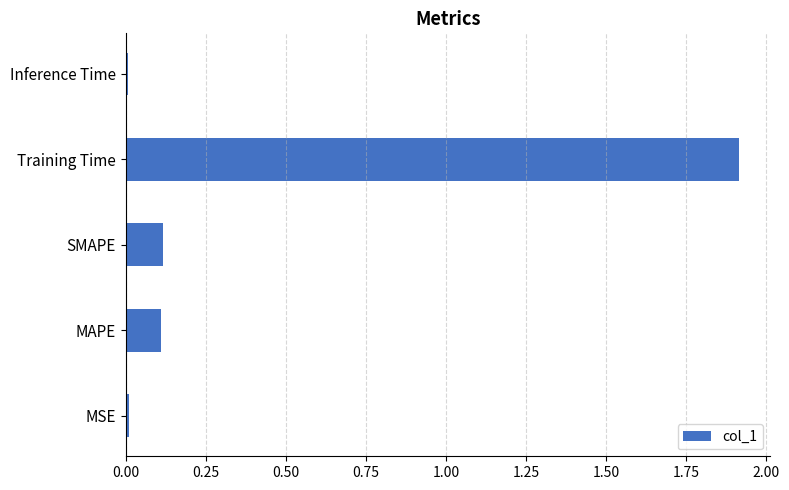

Which label corresponds to the largest value in the chart?

Training Time